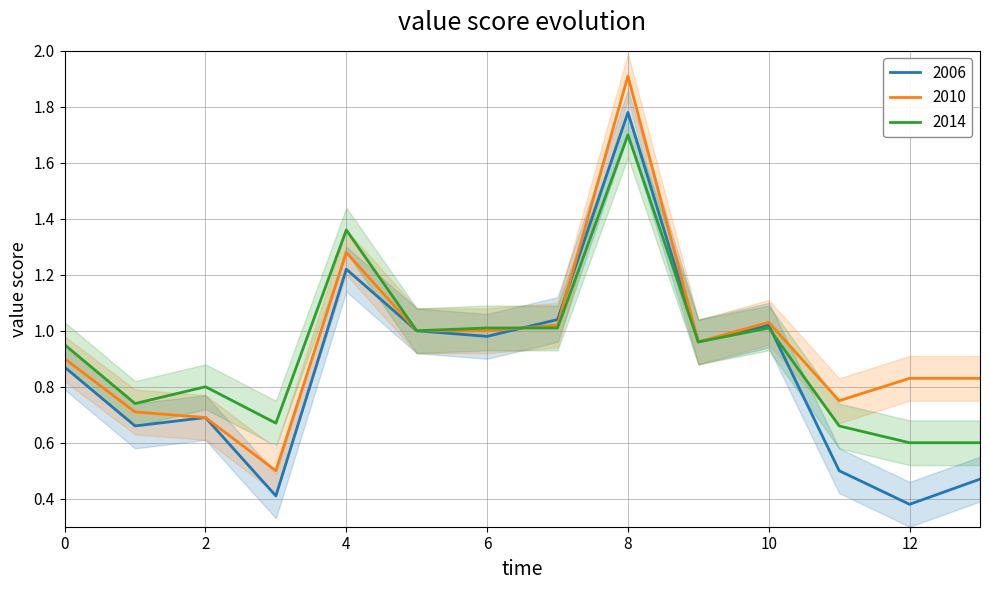

What is the difference between the 2006 values at 9 and 13?

0.5